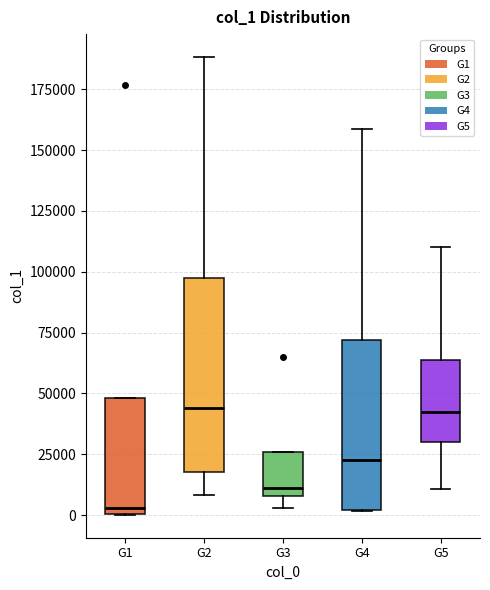

Where is the lower edge of the box for G3 on the y-axis? The values are not printed on the chart, so give them approximately, as read against the axis.

10000